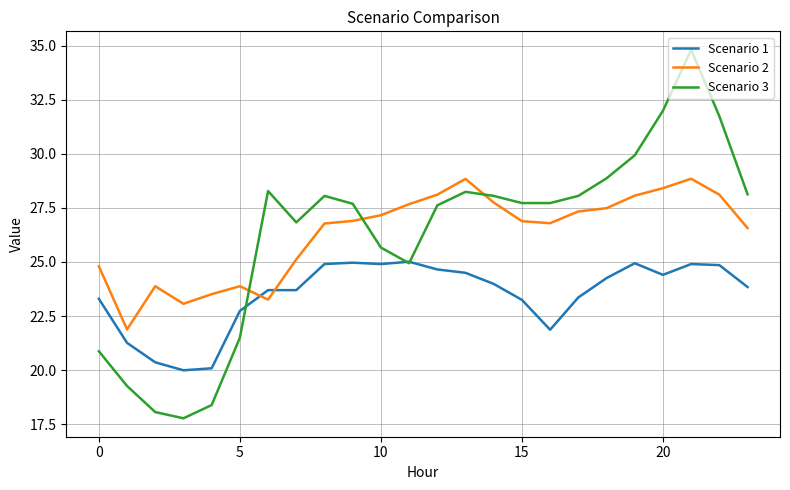

What is the greatest value displayed?

34.8